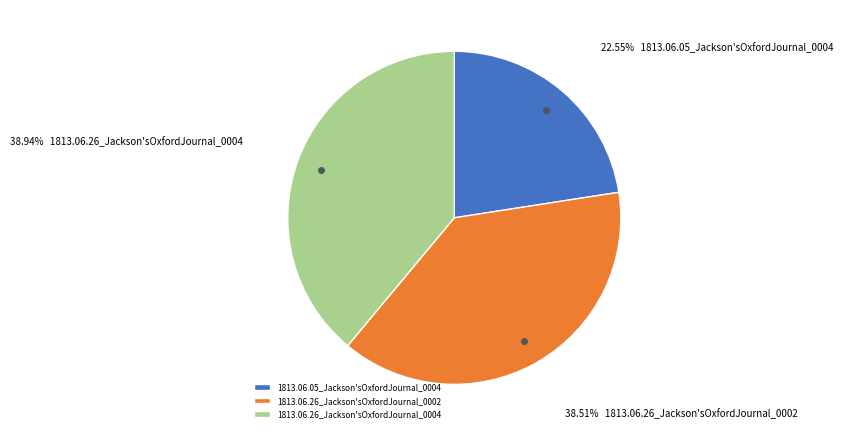

What percentage do 1813.06.26_Jackson'sOxfordJournal_0004 and 1813.06.26_Jackson'sOxfordJournal_0002 together represent?

77.4%